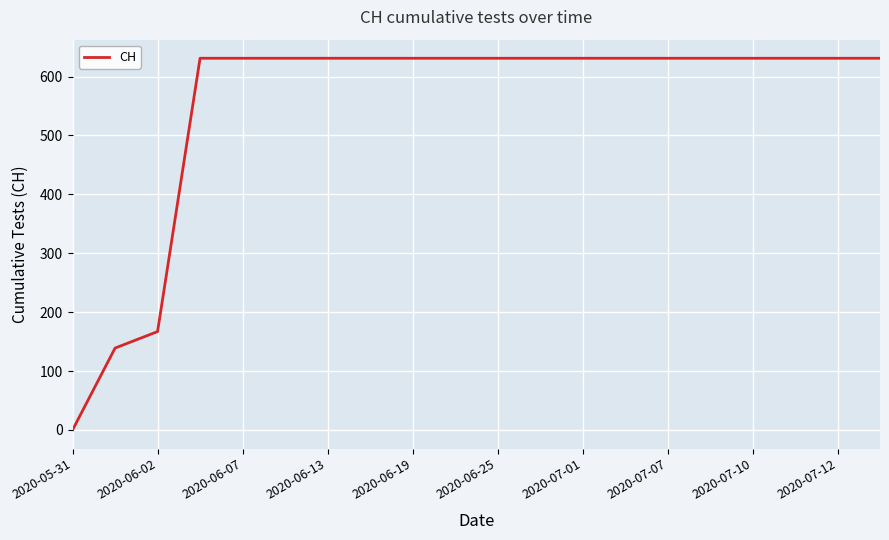

What is the difference between the maximum and minimum values?

631